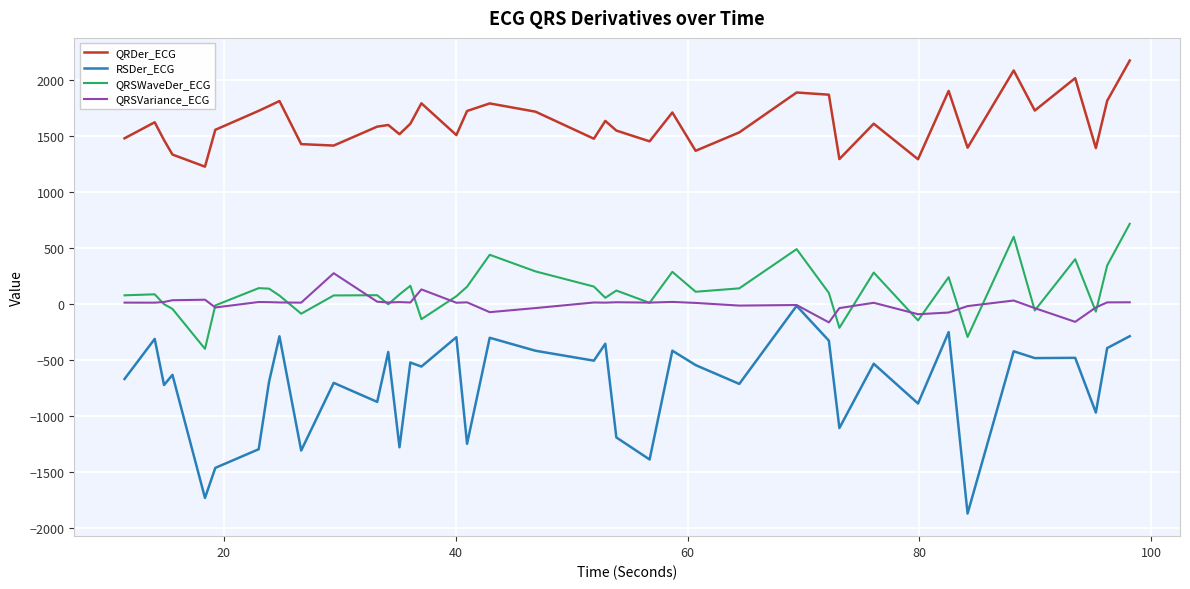

How many distinct data groups are displayed?

4